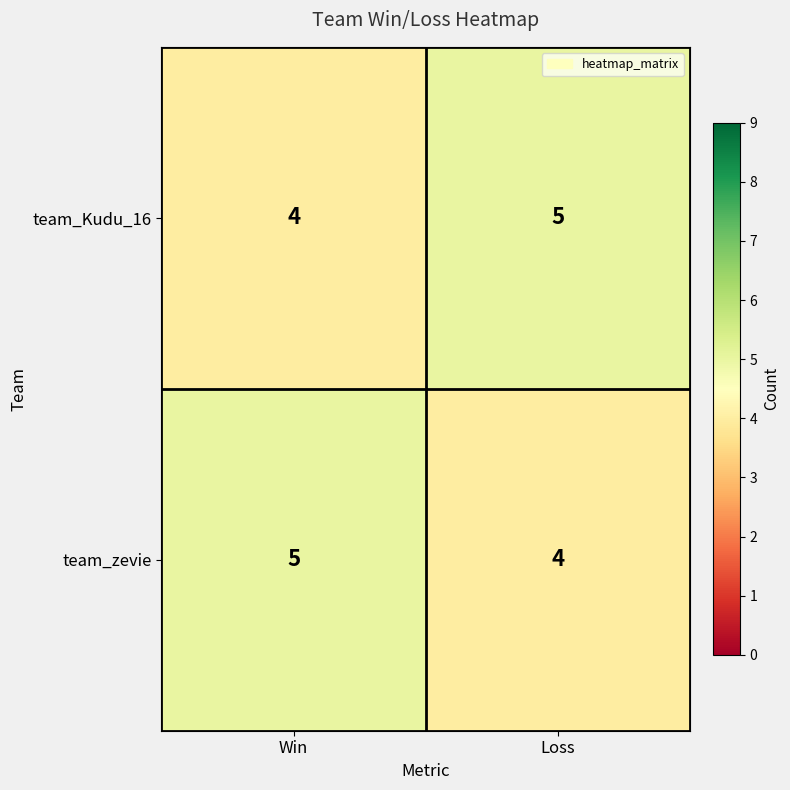

What is the smallest value displayed?

4